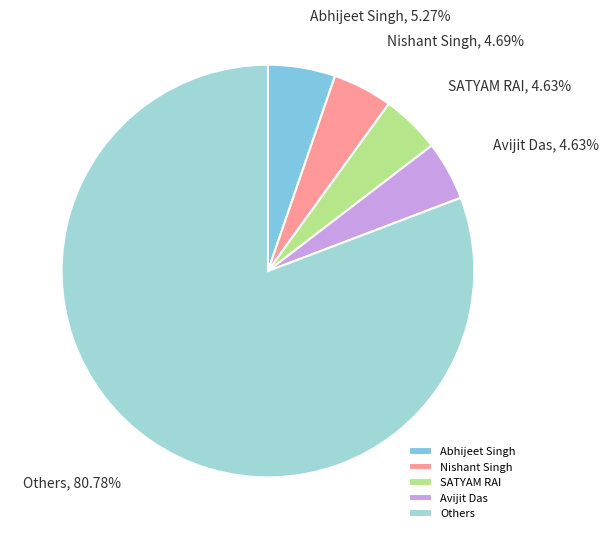

What is the majority slice?

Others